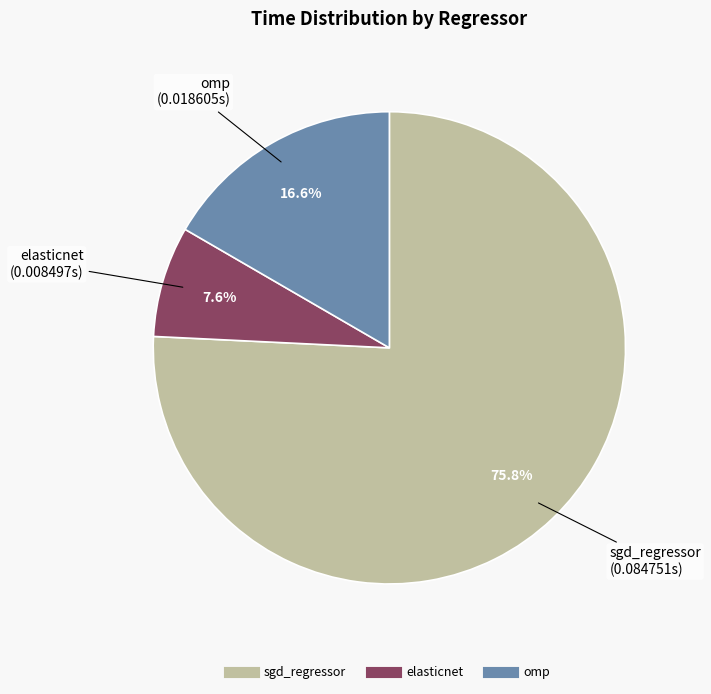

To the nearest percent, what is the combined percentage of omp and sgd_regressor?

92%